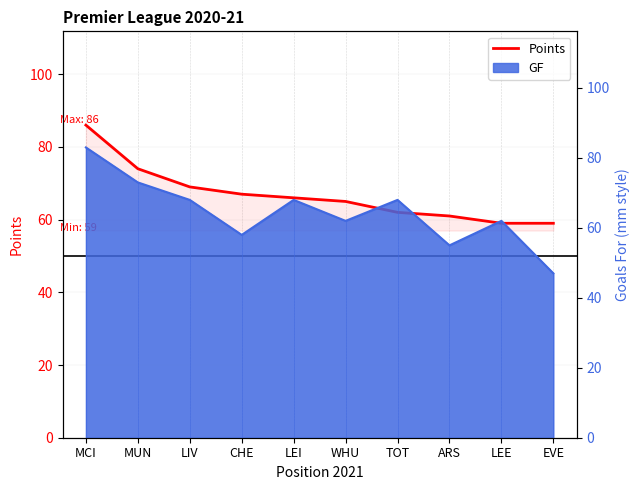

Which category has the highest value across all series?

MCI